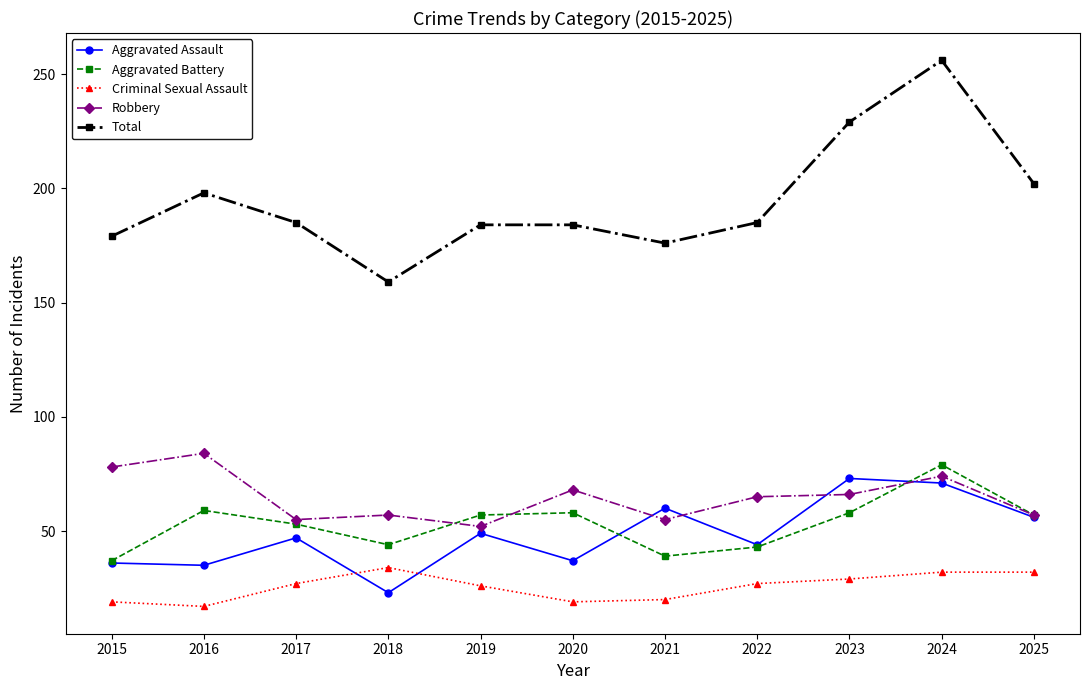

Which series has the largest total across all categories?

Total